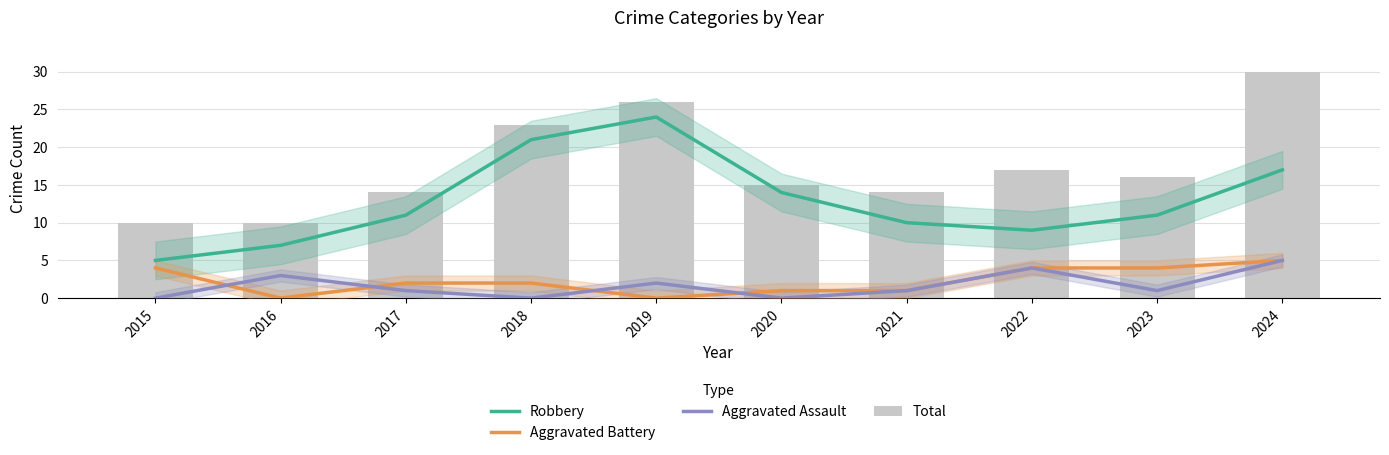

Reading left to right, list all the values displayed in this chart.

Robbery: 5	7	11	21	24	14	10	9	11	17
Aggravated Battery: 4	0	2	2	0	1	1	4	4	5
Aggravated Assault: 0	3	1	0	2	0	1	4	1	5
Total: 10	10	14	23	26	15	14	17	16	30